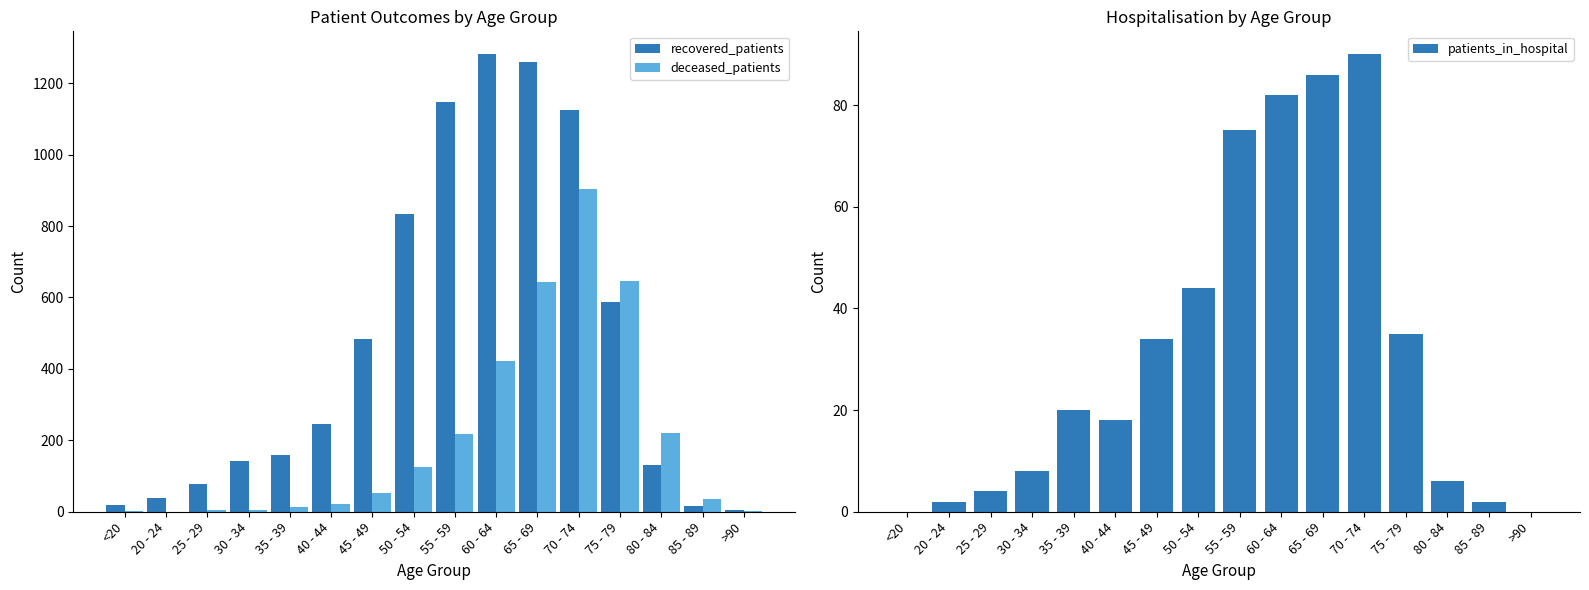

Reading left to right, extract all data points from this chart.

recovered_patients: <20=19	20 - 24=38	25 - 29=79	30 - 34=143	35 - 39=159	40 - 44=247	45 - 49=483	50 - 54=833	55 - 59=1146	60 - 64=1281	65 - 69=1260	70 - 74=1125	75 - 79=588	80 - 84=131	85 - 89=16	>90=4
deceased_patients: <20=3	20 - 24=0	25 - 29=5	30 - 34=4	35 - 39=13	40 - 44=22	45 - 49=53	50 - 54=126	55 - 59=218	60 - 64=421	65 - 69=643	70 - 74=905	75 - 79=645	80 - 84=221	85 - 89=35	>90=2
patients_in_hospital: <20=0	20 - 24=2	25 - 29=4	30 - 34=8	35 - 39=20	40 - 44=18	45 - 49=34	50 - 54=44	55 - 59=75	60 - 64=82	65 - 69=86	70 - 74=90	75 - 79=35	80 - 84=6	85 - 89=2	>90=0